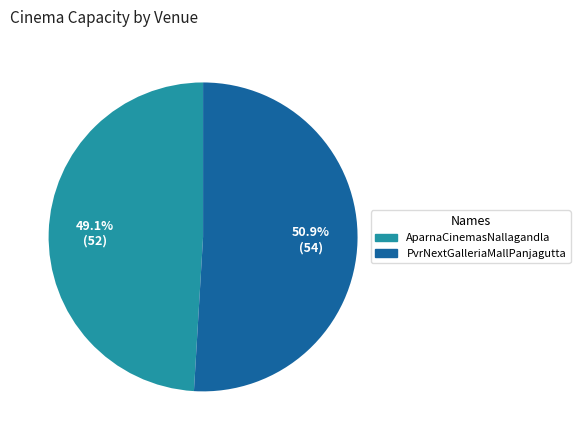

To the nearest percent, what is the average slice percentage?

50%